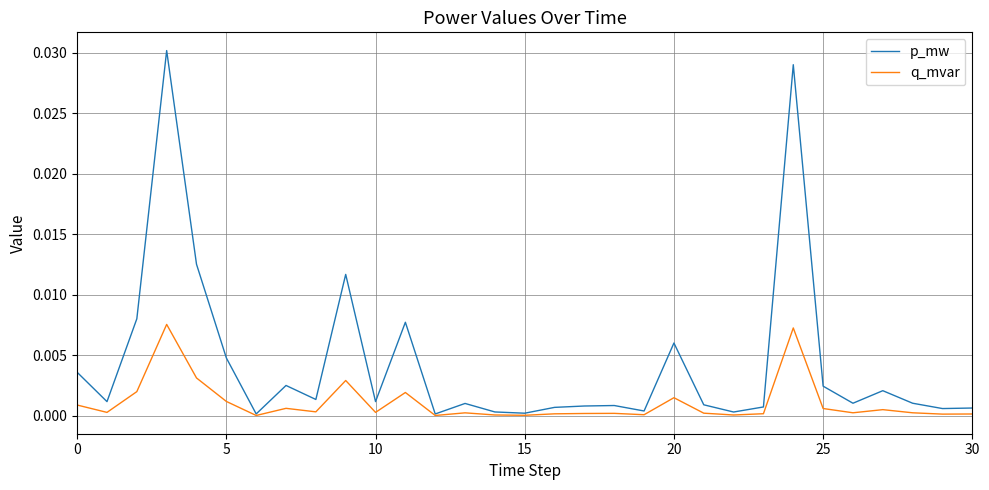

Rank the series by their average value, from highest to lowest.

p_mw, q_mvar